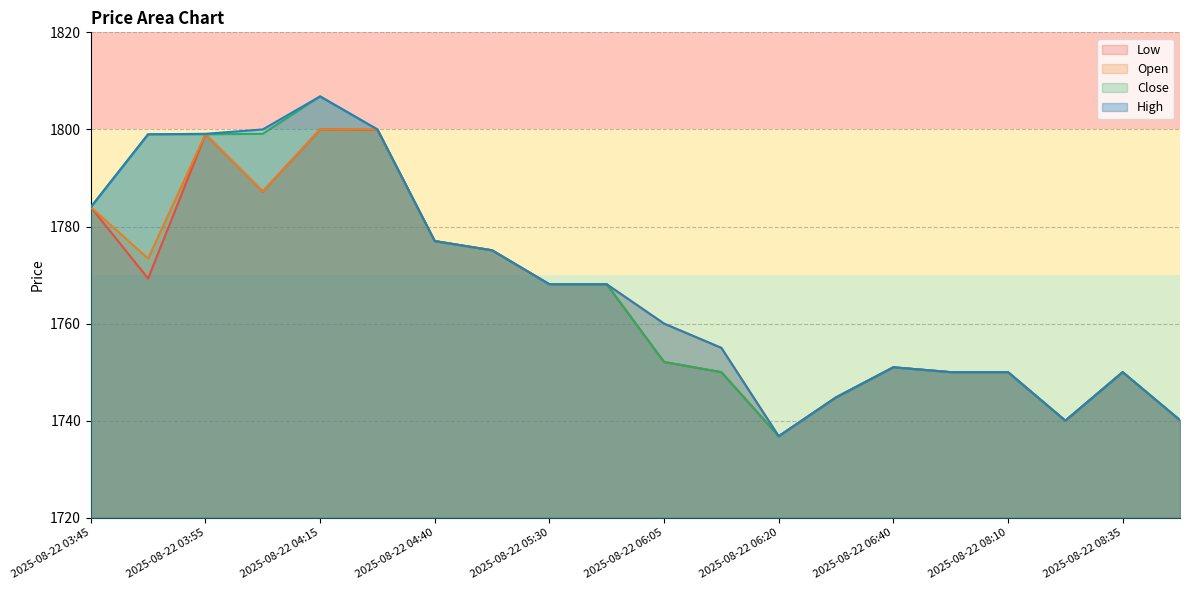

Rank the categories by Open value from lowest to highest.

2025-08-22 06:20, 2025-08-22 08:30, 2025-08-22 08:40, 2025-08-22 06:25, 2025-08-22 06:50, 2025-08-22 08:10, 2025-08-22 08:35, 2025-08-22 06:40, 2025-08-22 06:15, 2025-08-22 06:05, 2025-08-22 05:30, 2025-08-22 05:45, 2025-08-22 03:50, 2025-08-22 05:20, 2025-08-22 04:40, 2025-08-22 03:45, 2025-08-22 04:10, 2025-08-22 03:55, 2025-08-22 04:15, 2025-08-22 04:20